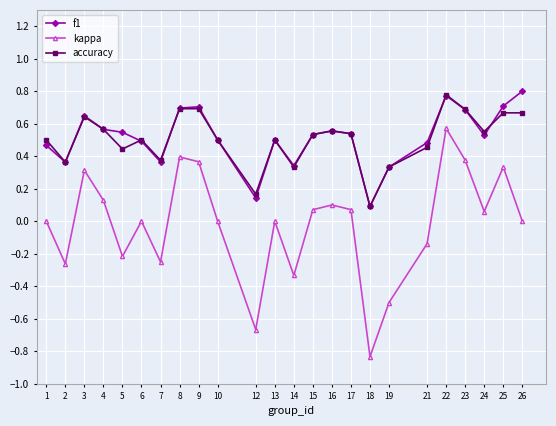

True or false: kappa and f1 intersect in this chart.

False